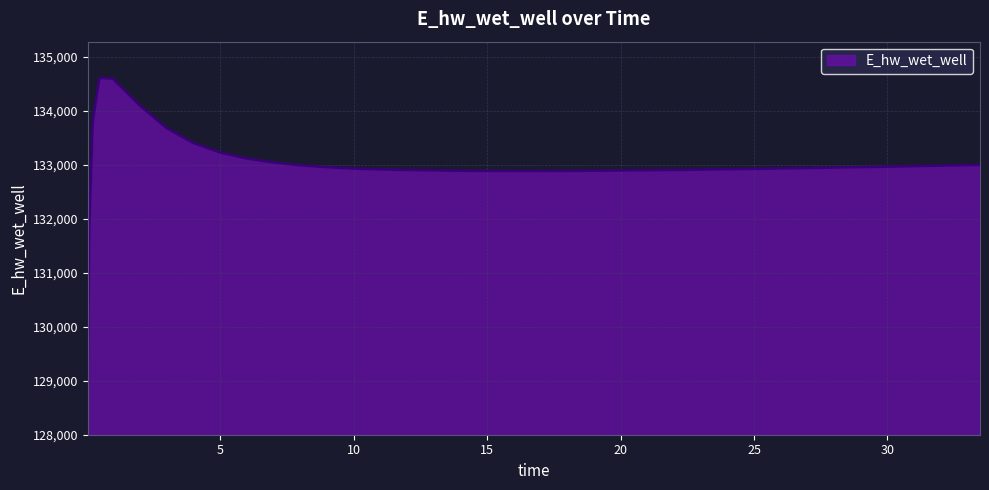

What is the maximum value shown in the chart?

134606.8